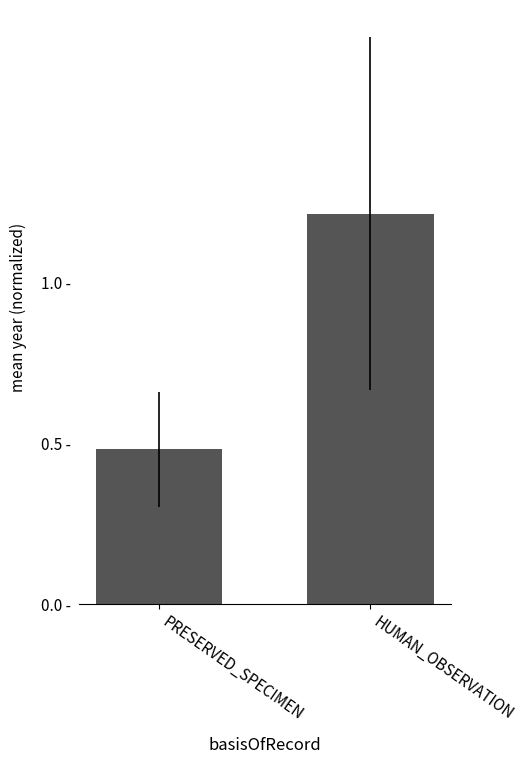

True or false: the data shows 0.2 at PRESERVED_SPECIMEN.

False